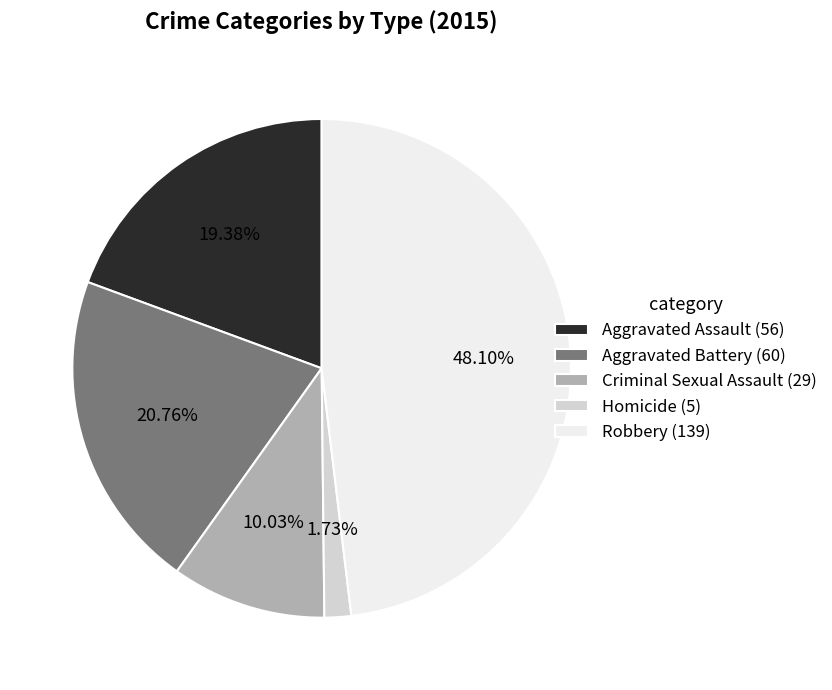

Is it true that Homicide is 2% of the pie?

True